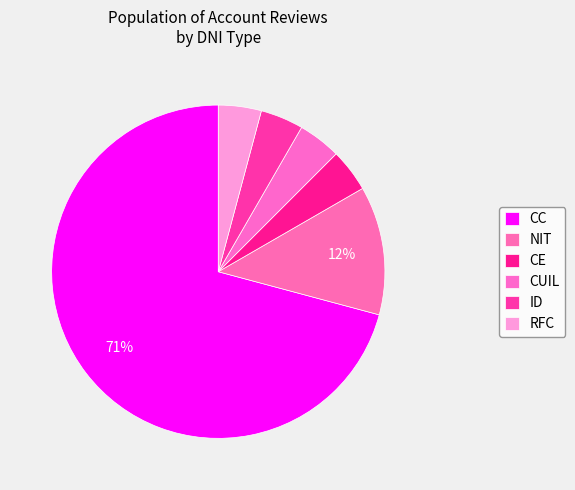

How many segments does this pie chart have?

6